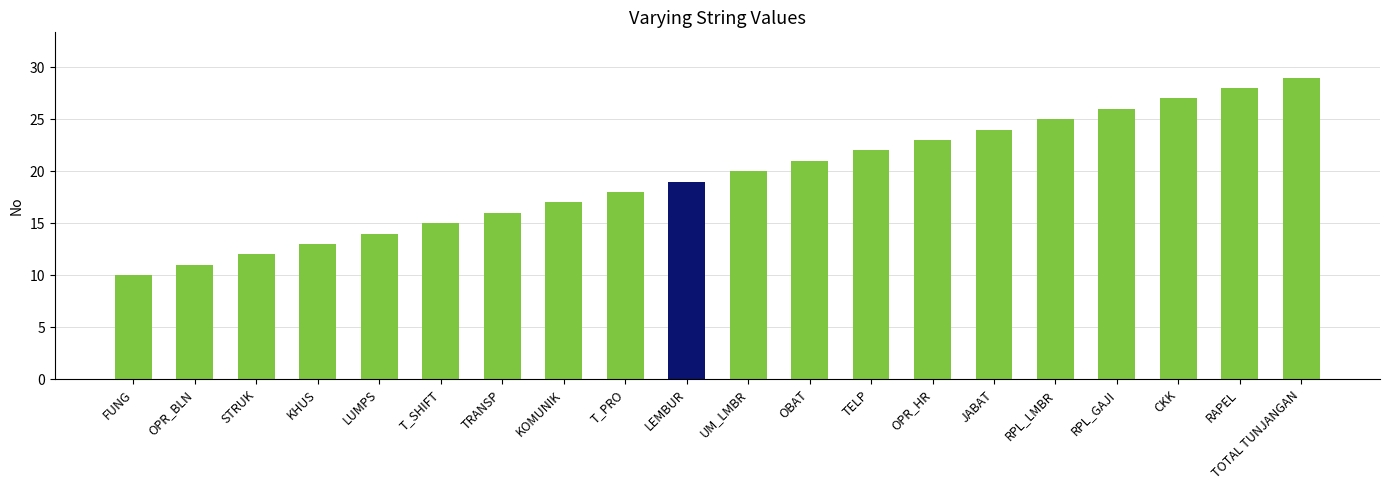

What is the minimum value shown in the chart?

10